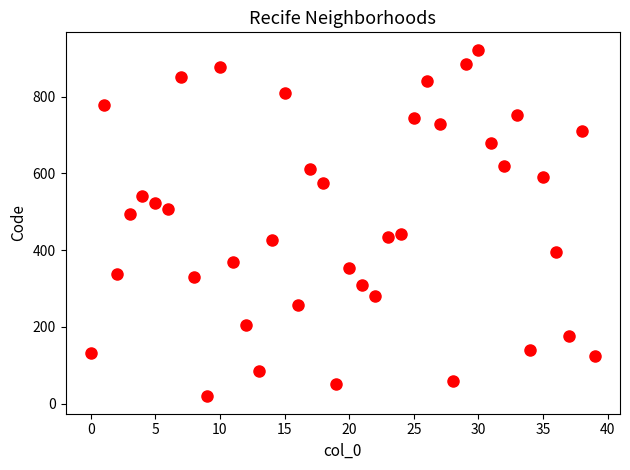

What is the range of Y values (max minus min)?

903